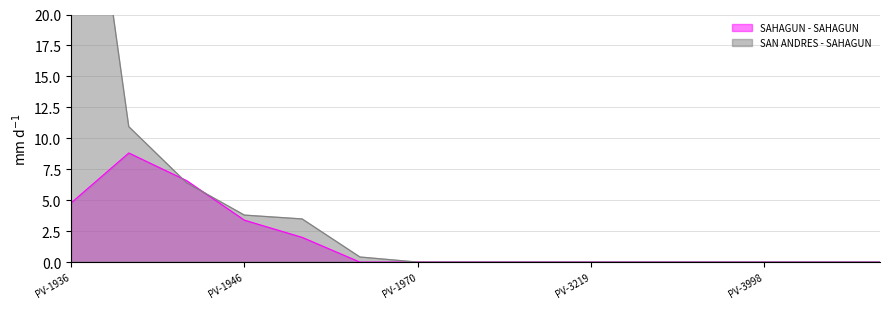

How many values in the SAHAGUN - SAHAGUN series exceed 0?

8